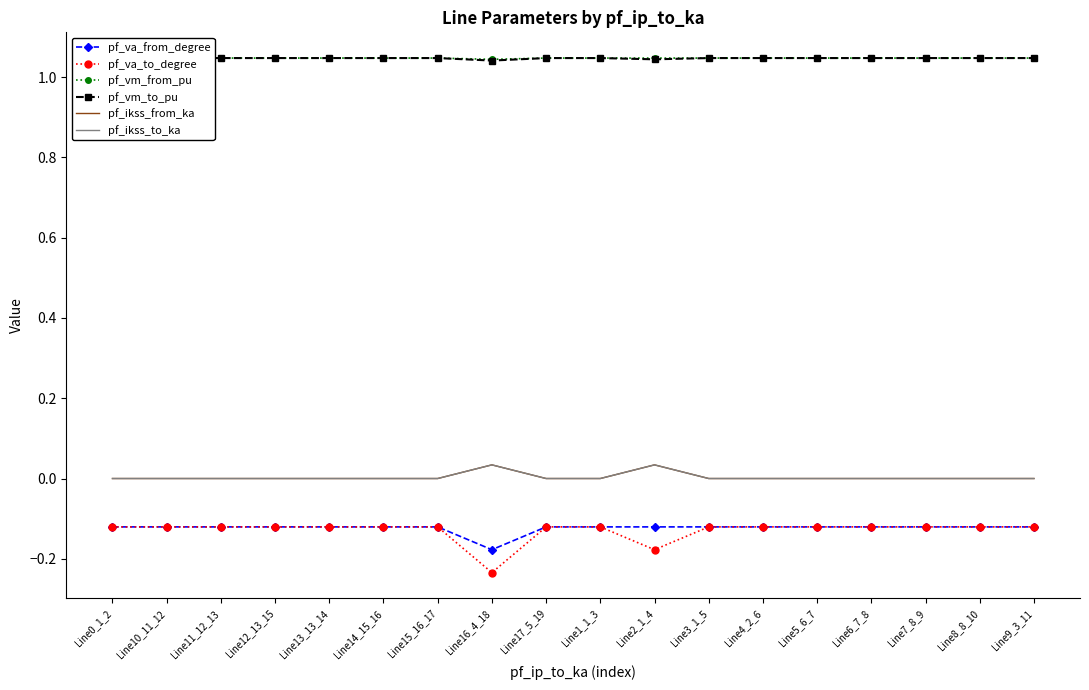

Reading left to right, list all the values displayed in this chart.

pf_va_from_degree: -0.1	-0.1	-0.1	-0.1	-0.1	-0.1	-0.1	-0.2	-0.1	-0.1	-0.1	-0.1	-0.1	-0.1	-0.1	-0.1	-0.1	-0.1
pf_va_to_degree: -0.1	-0.1	-0.1	-0.1	-0.1	-0.1	-0.1	-0.2	-0.1	-0.1	-0.2	-0.1	-0.1	-0.1	-0.1	-0.1	-0.1	-0.1
pf_vm_from_pu: 1.0	1.0	1.0	1.0	1.0	1.0	1.0	1.0	1.0	1.0	1.0	1.0	1.0	1.0	1.0	1.0	1.0	1.0
pf_vm_to_pu: 1.0	1.0	1.0	1.0	1.0	1.0	1.0	1.0	1.0	1.0	1.0	1.0	1.0	1.0	1.0	1.0	1.0	1.0
pf_ikss_from_ka: 0.0	0.0	0.0	0.0	0.0	0.0	0.0	0.0	0.0	0.0	0.0	0.0	0.0	0.0	0.0	0.0	0.0	0.0
pf_ikss_to_ka: 0.0	0.0	0.0	0.0	0.0	0.0	0.0	0.0	0.0	0.0	0.0	0.0	0.0	0.0	0.0	0.0	0.0	0.0